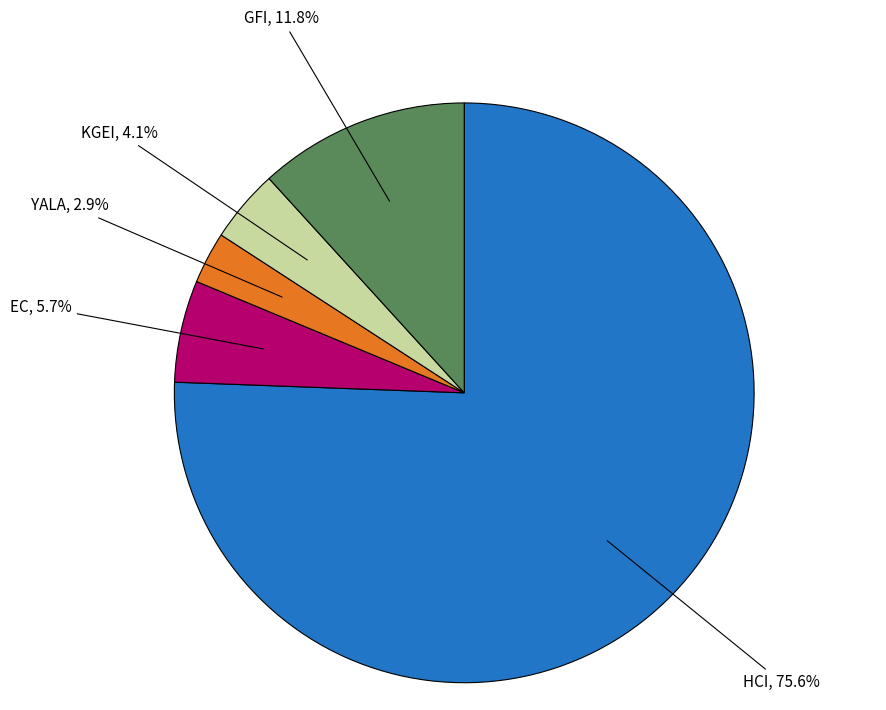

How many segments does this pie chart have?

5